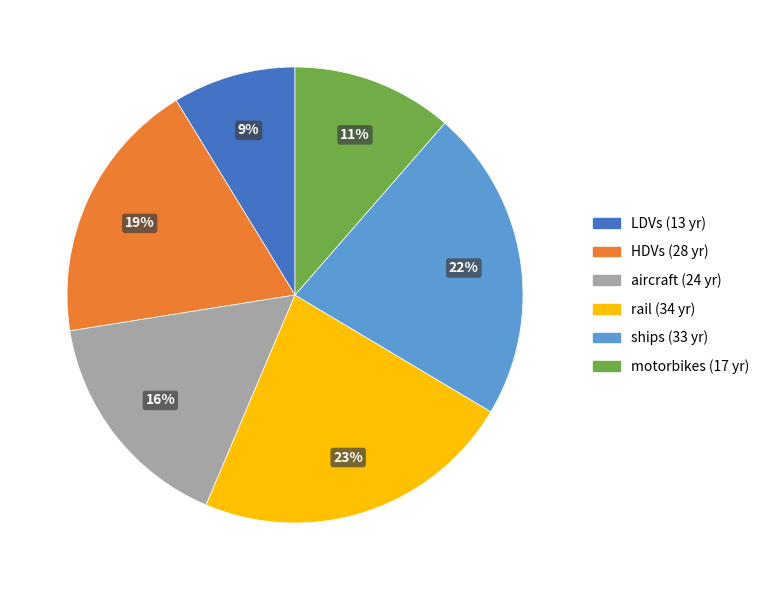

What percentage is the LDVs slice, to the nearest percent?

9%